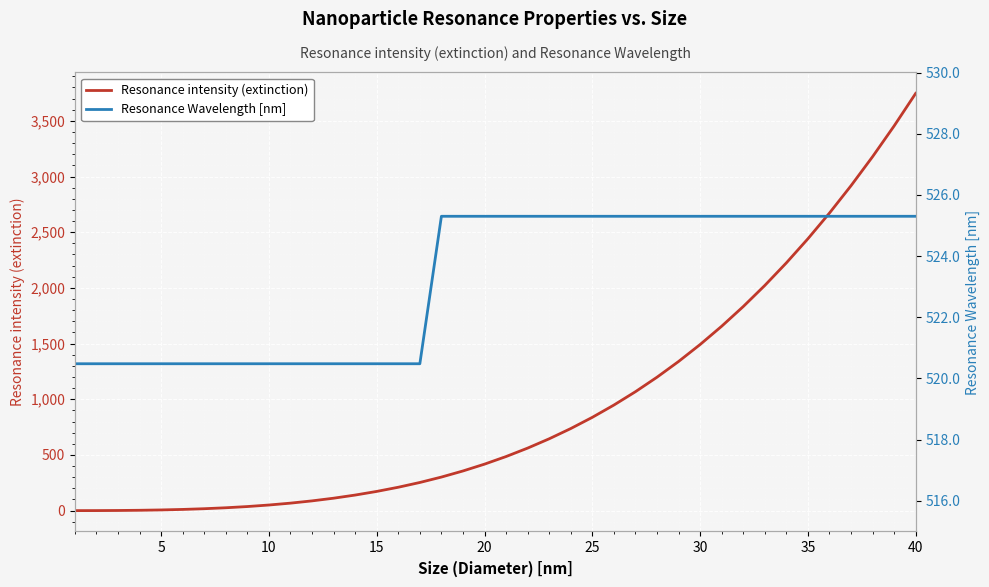

List the series in order of their peak value, lowest first.

Resonance Wavelength [nm], Resonance intensity (extinction)